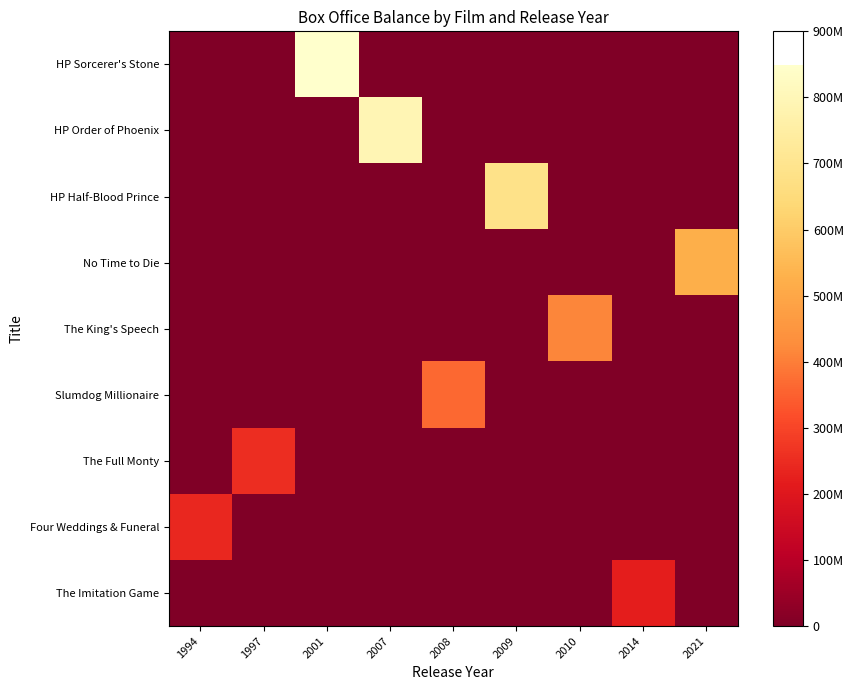

At 1994, list the series in order from largest to smallest.

Four Weddings & Funeral, HP Sorcerer's Stone, HP Order of Phoenix, HP Half-Blood Prince, No Time to Die, The King's Speech, Slumdog Millionaire, The Full Monty, The Imitation Game